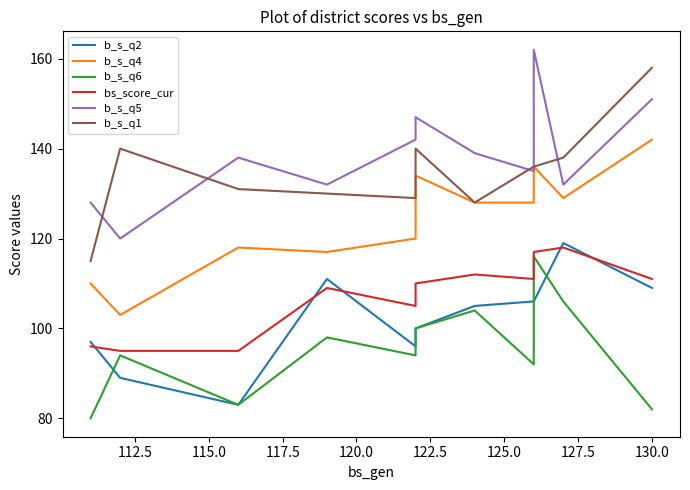

Is it true that b_s_q5 equals 246 at 120.0?

False